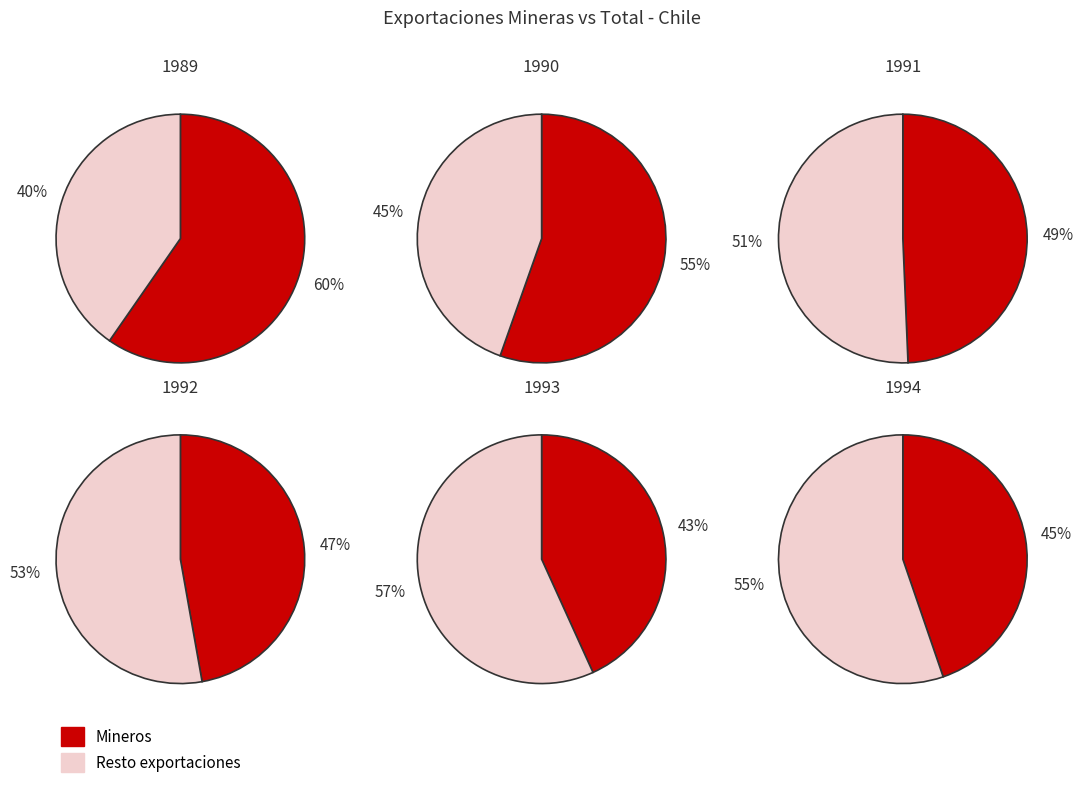

Which slice is the smallest?

1993